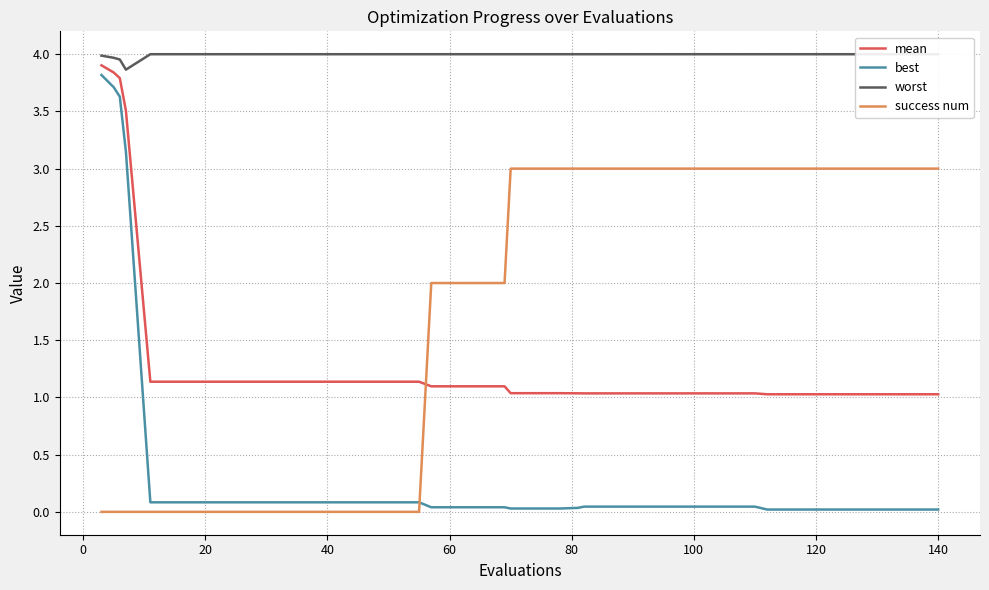

What is the value of the mean point at the 28th from the left?

1.0